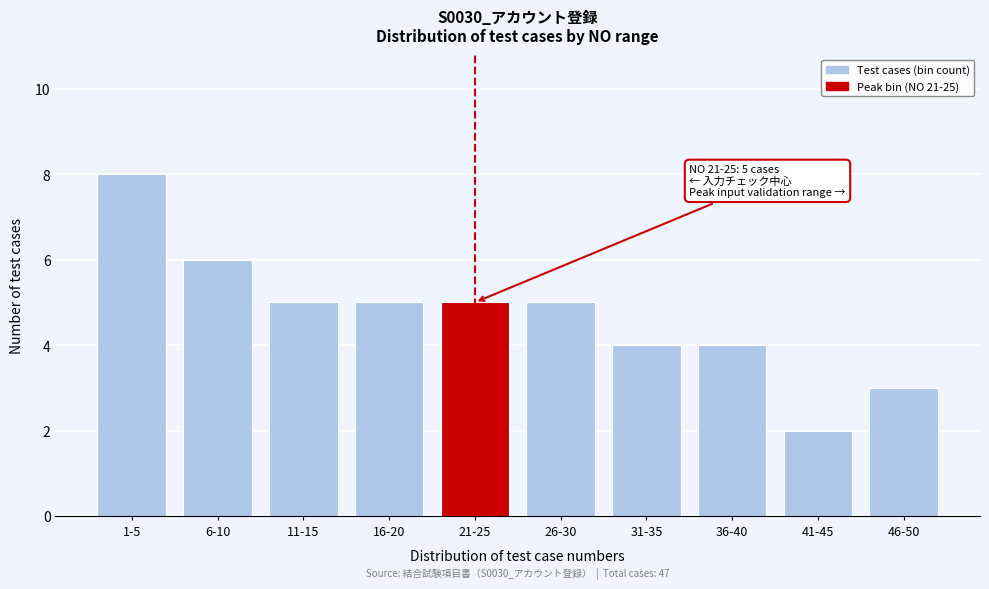

Reading right to left, extract all data points from this chart.

46-50=3	41-45=2	36-40=4	31-35=4	26-30=5	21-25=5	16-20=5	11-15=5	6-10=6	1-5=8